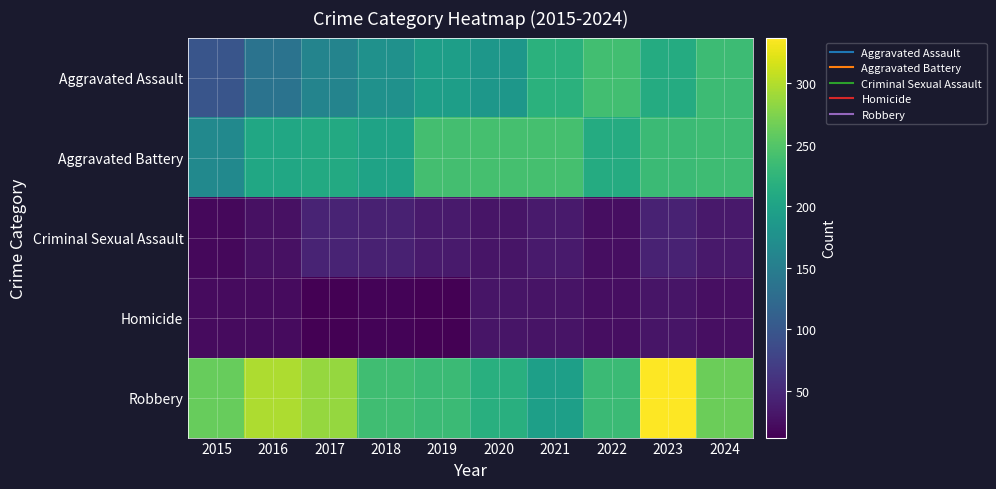

Reading right to left, list all the values displayed in this chart.

Aggravated Assault: 2024=235	2023=212	2022=238	2021=220	2020=184	2019=194	2018=176	2017=158	2016=136	2015=98
Aggravated Battery: 2024=236	2023=233	2022=212	2021=241	2020=241	2019=240	2018=200	2017=209	2016=206	2015=166
Criminal Sexual Assault: 2024=34	2023=43	2022=24	2021=36	2020=30	2019=35	2018=42	2017=45	2016=26	2015=19
Homicide: 2024=25	2023=31	2022=24	2021=29	2020=31	2019=12	2018=15	2017=13	2016=21	2015=21
Robbery: 2024=264	2023=337	2022=233	2021=196	2020=217	2019=233	2018=237	2017=286	2016=297	2015=261